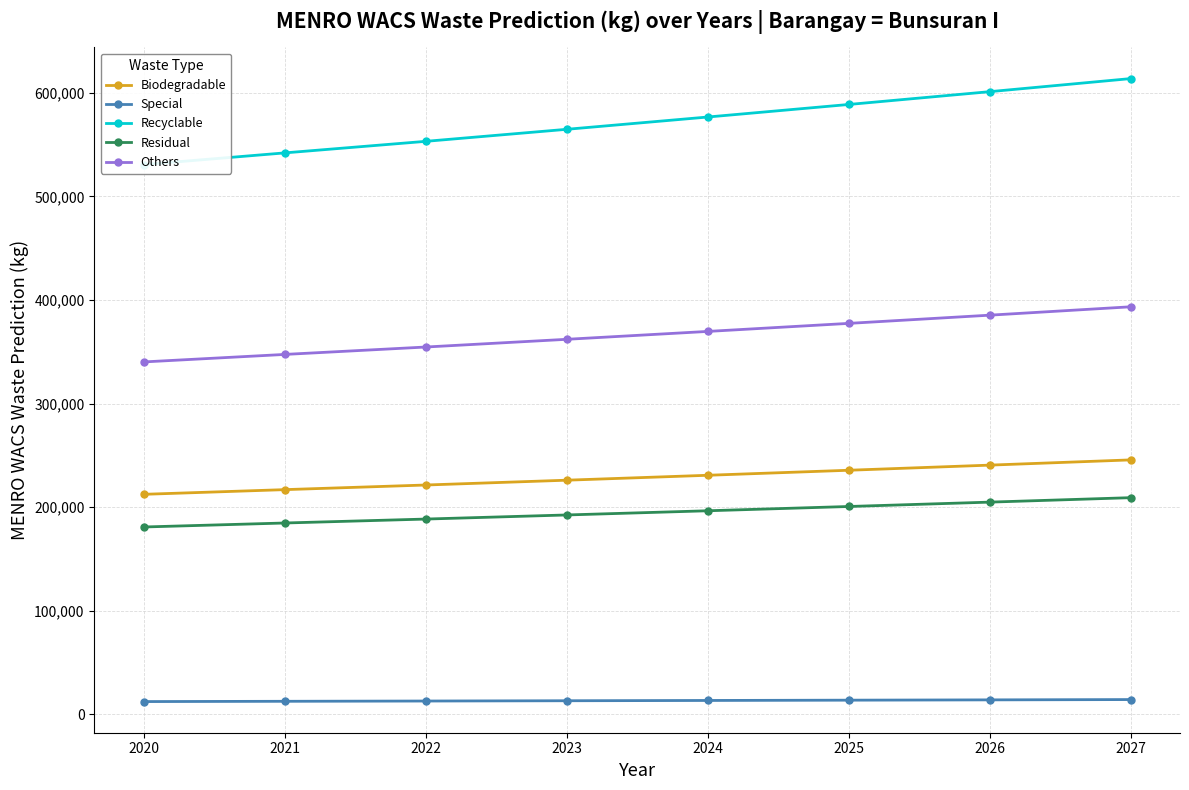

Reading left to right, extract all data points from this chart.

Biodegradable: 2020=212435.7	2021=216957.6	2022=221421.3	2023=226071.2	2024=230818.7	2025=235665.9	2026=240614.9	2027=245667.8
Special: 2020=12383.6	2021=12647.2	2022=12907.4	2023=13178.4	2024=13455.2	2025=13737.7	2026=14026.2	2027=14320.8
Recyclable: 2020=530706.4	2021=542002.9	2022=553154.1	2023=564770.4	2024=576630.6	2025=588739.8	2026=601103.3	2027=613726.5
Residual: 2020=180902.3	2021=184753.0	2022=188554.1	2023=192513.7	2024=196556.5	2025=200684.2	2026=204898.6	2027=209201.5
Others: 2020=340229.1	2021=347471.2	2022=354620.1	2023=362067.1	2024=369670.5	2025=377433.6	2026=385359.7	2027=393452.3